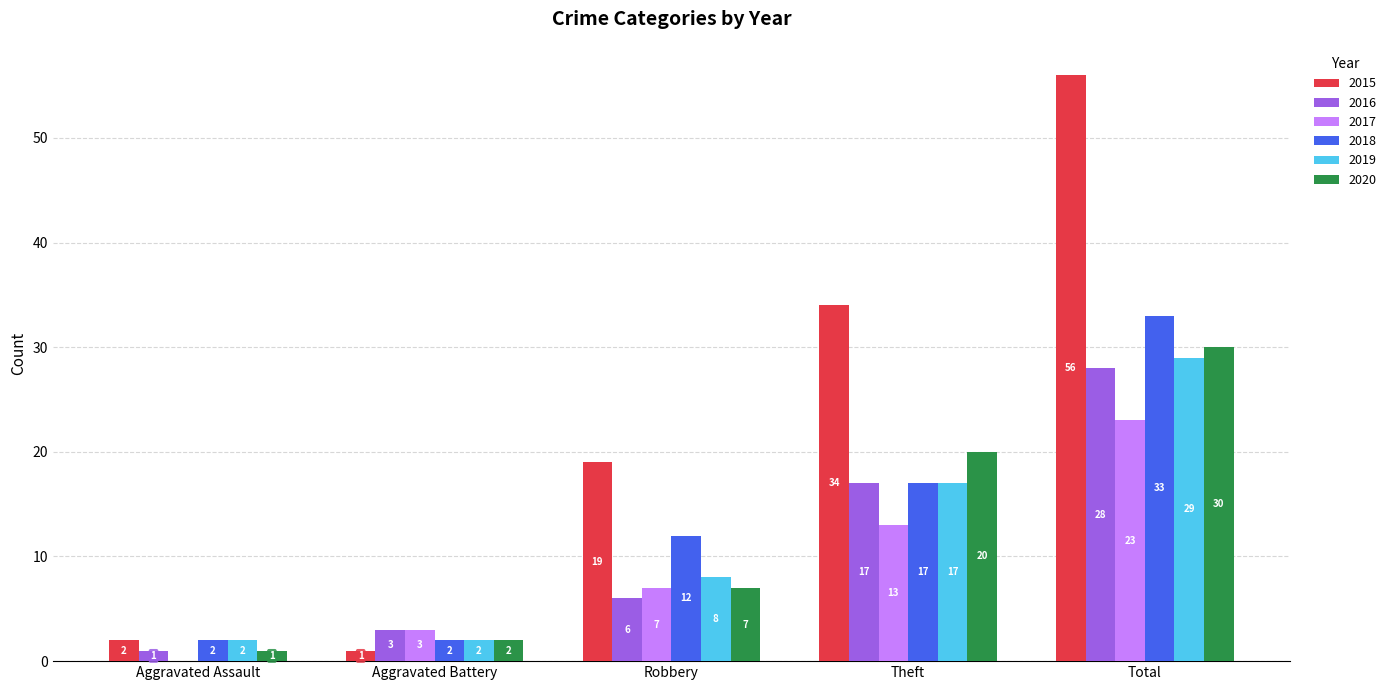

What is the average value of the 2018 series?

13